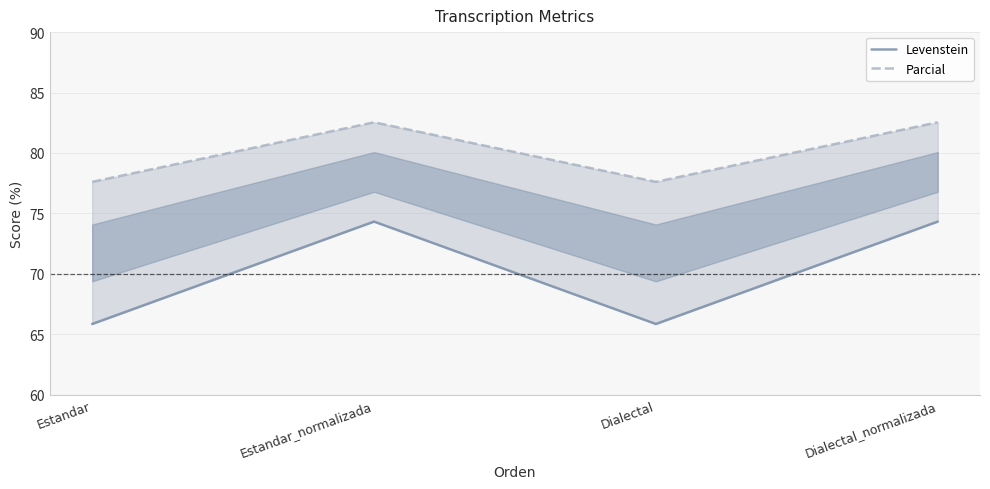

How many lines are shown in the chart?

2